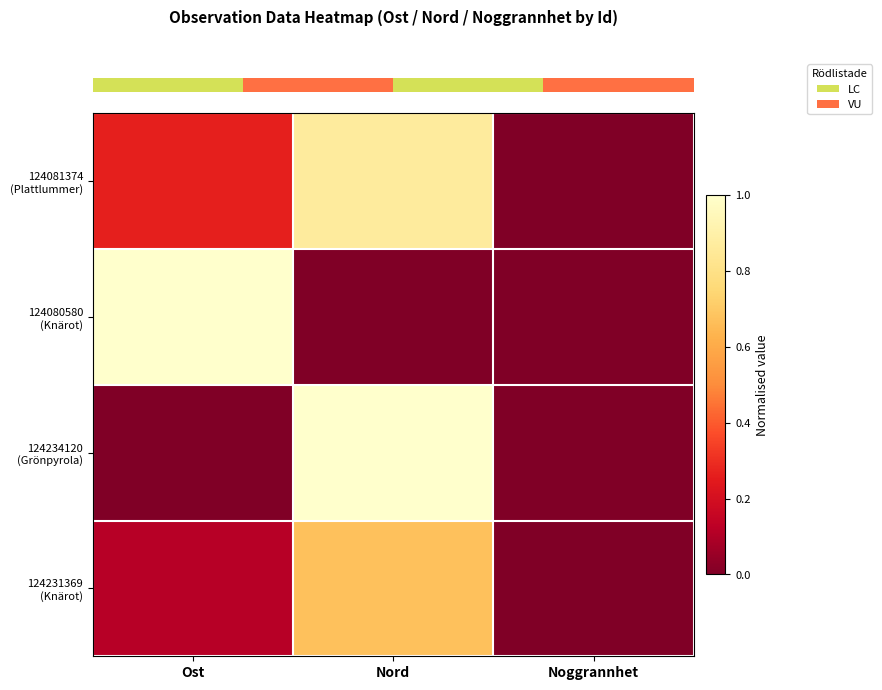

What is the greatest value displayed?

1.0